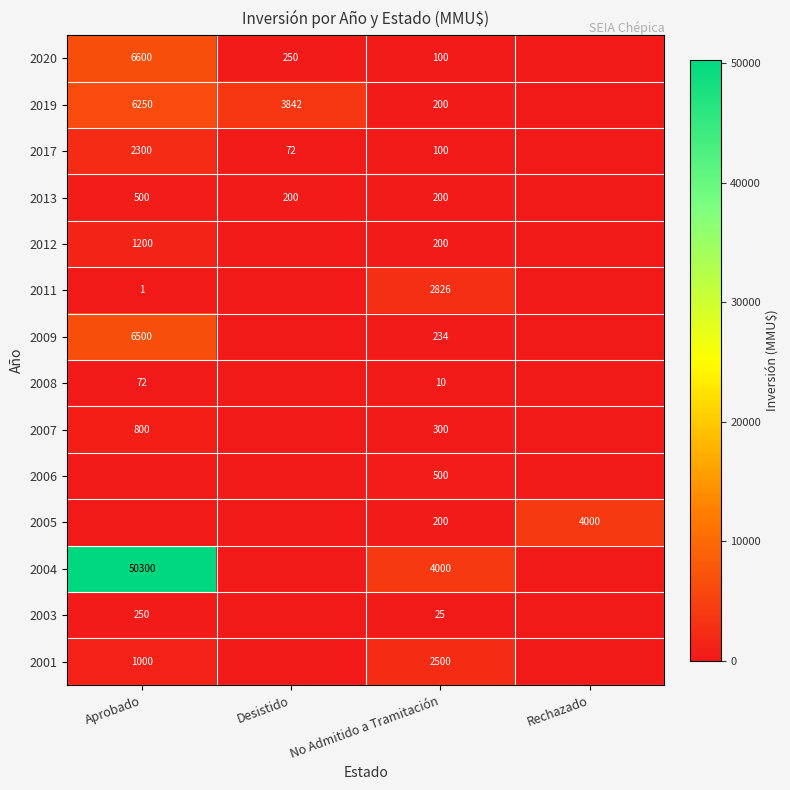

The value of 2017 at Aprobado is 1309. True or false?

False